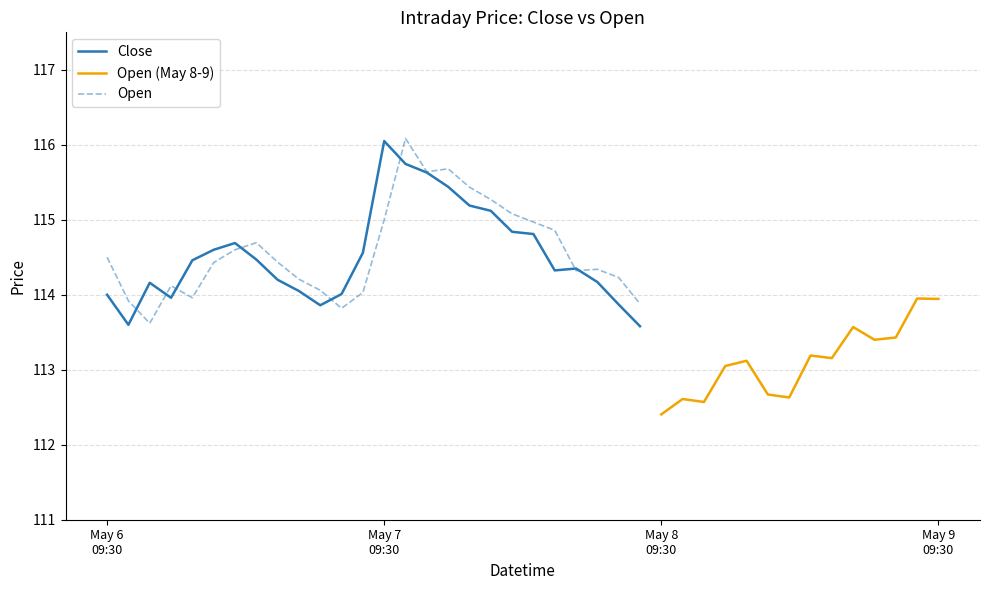

What is the sum of the Open values at 2024-05-08 11:00 and 2024-05-08 12:30?

225.2